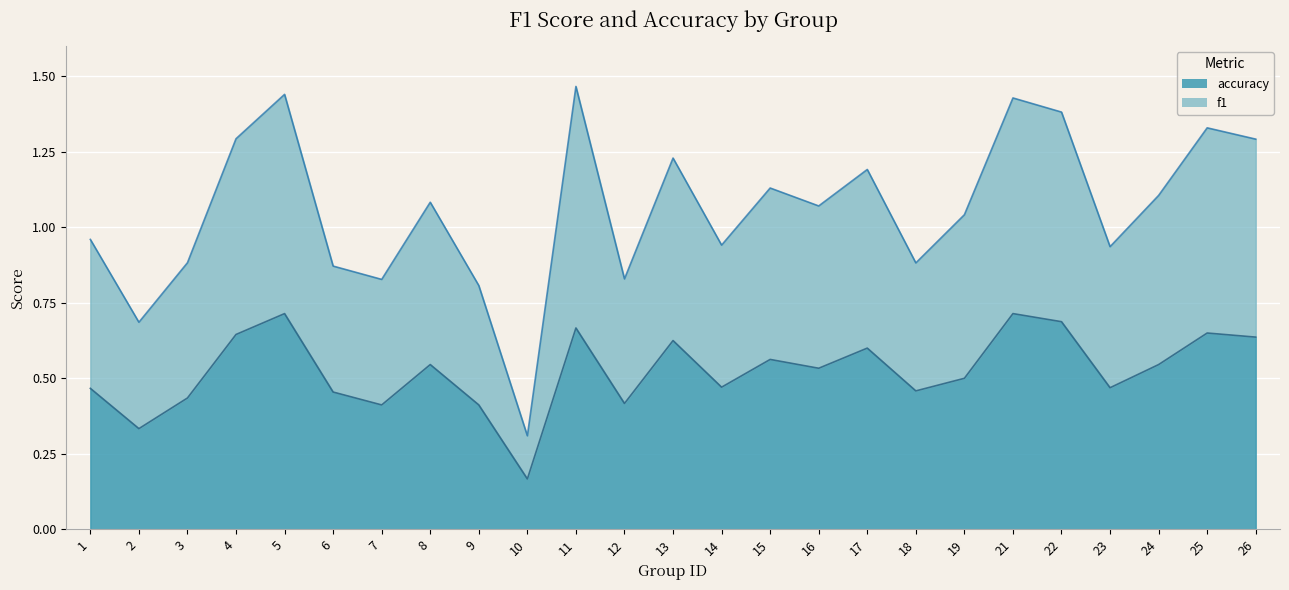

The f1 series shows 0.9 at 6. True or false?

True